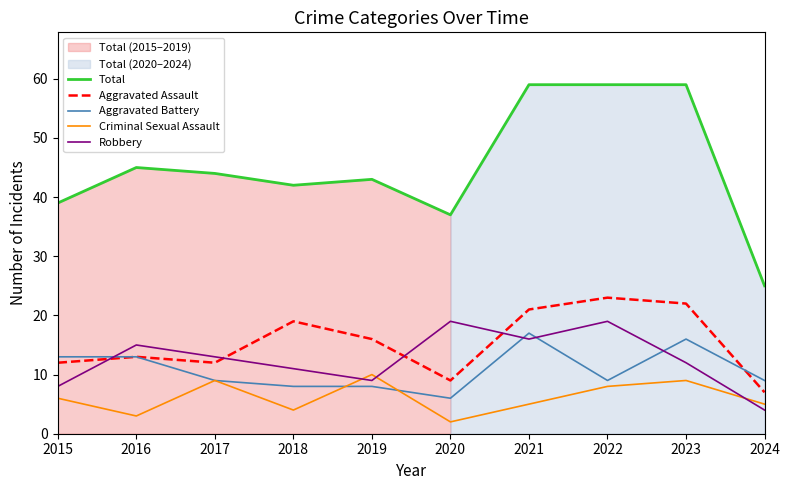

How many interior local valleys does the Total series have?

2